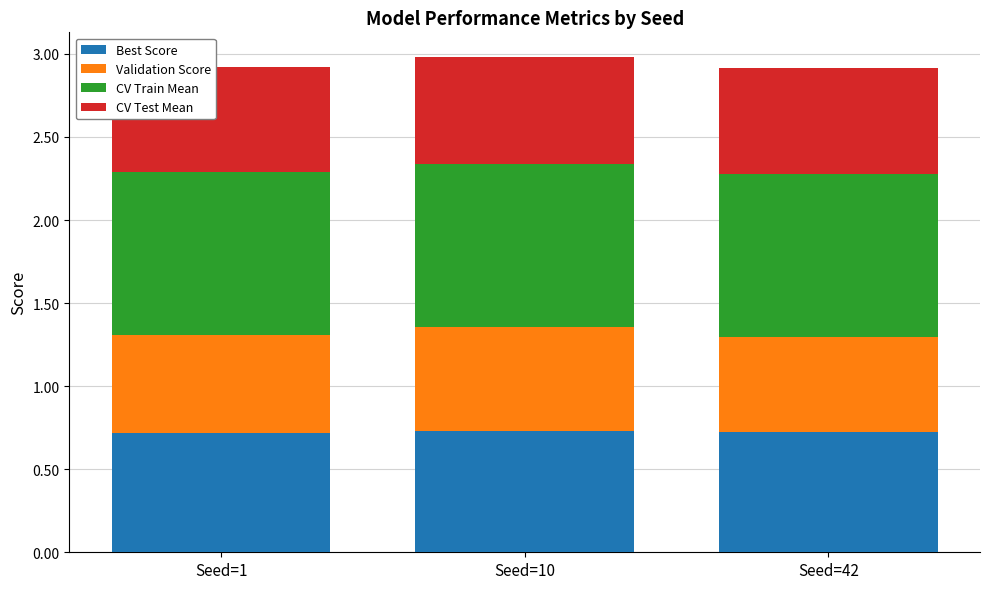

What is the total value across all series at Seed=1?

2.9